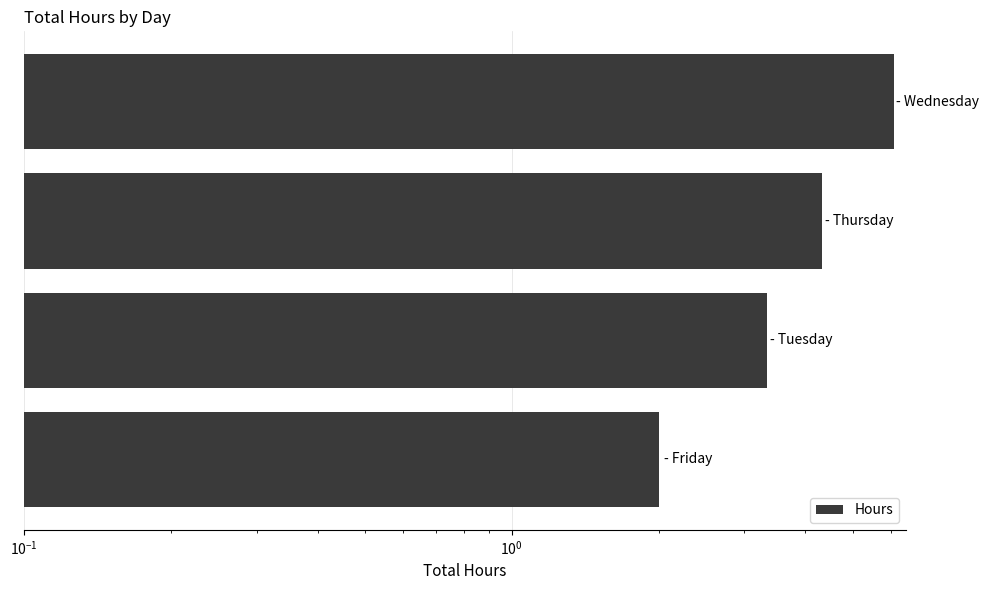

What is the difference between the maximum and second lowest values?

2.8